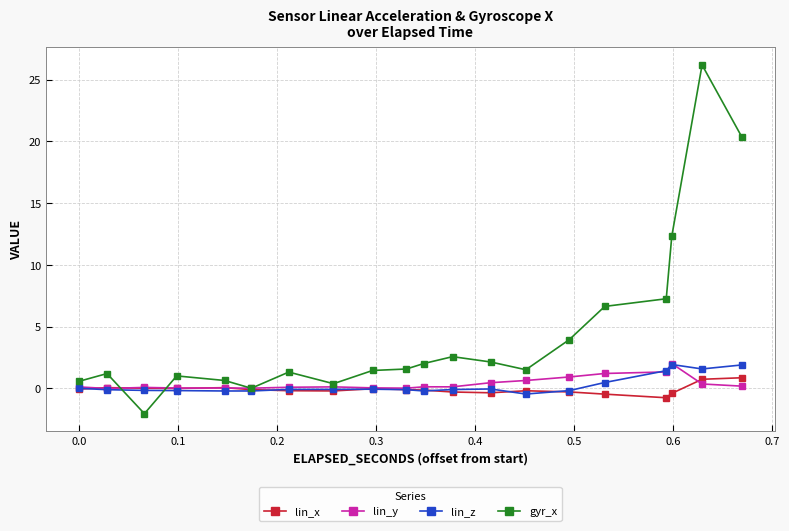

Does the chart display data point markers on the line(s)?

Yes